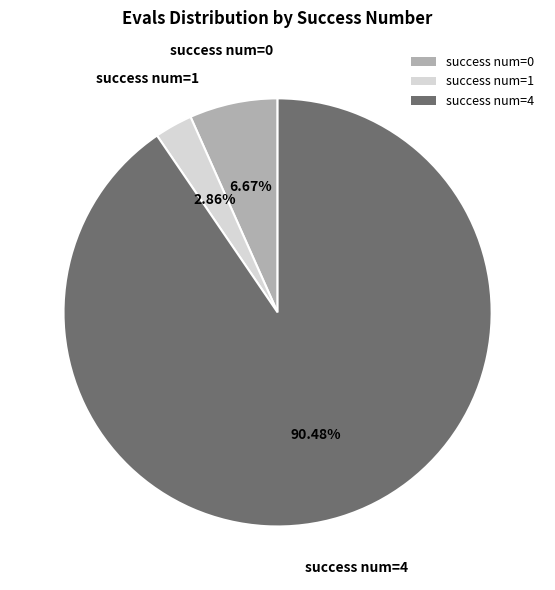

Does any single category account for the majority?

Yes